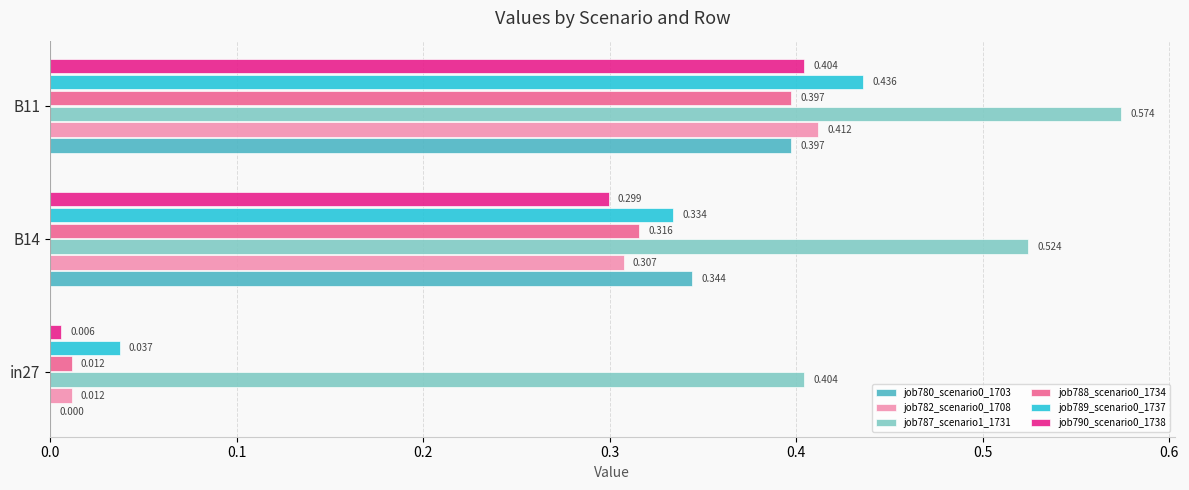

Count the number of data series in this chart.

6